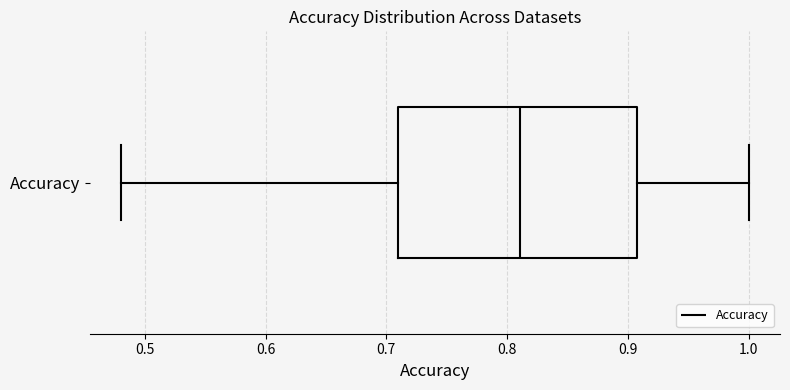

Transcribe this box plot: give where the median line is, the range the box spans, and where the two whiskers end, as read against the x-axis. The values are not printed on the chart, so give them approximately, as read against the axis.

median 0.81, box 0.71 to 0.91, whiskers 0.48 to 1.00